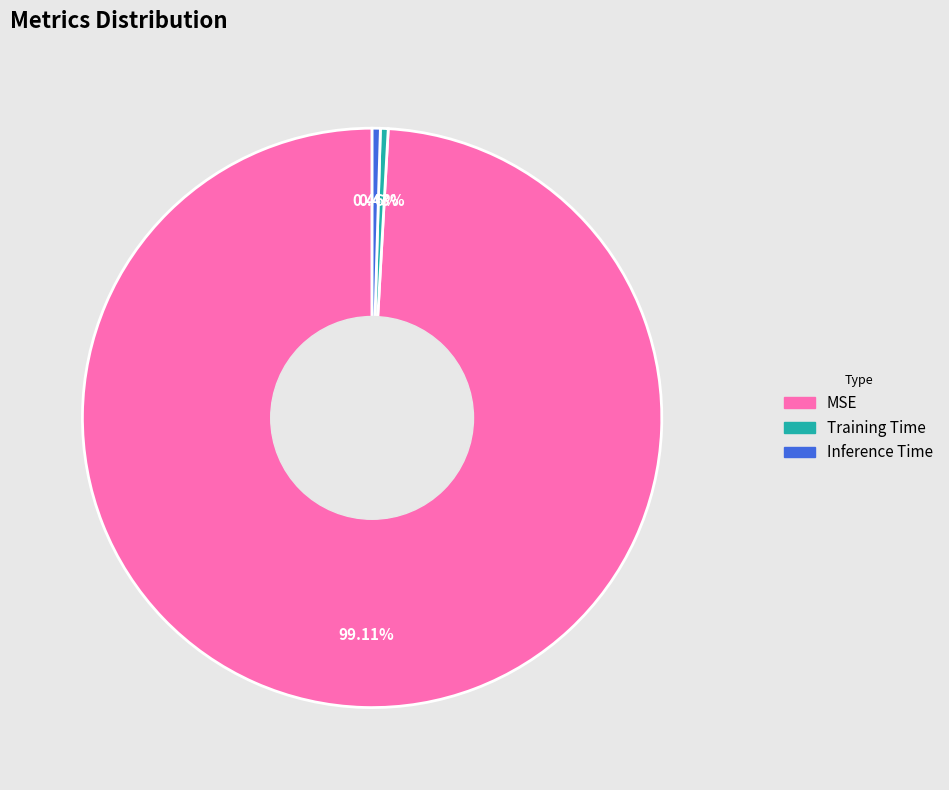

Do Training Time and Inference Time together represent more than half of the pie?

No